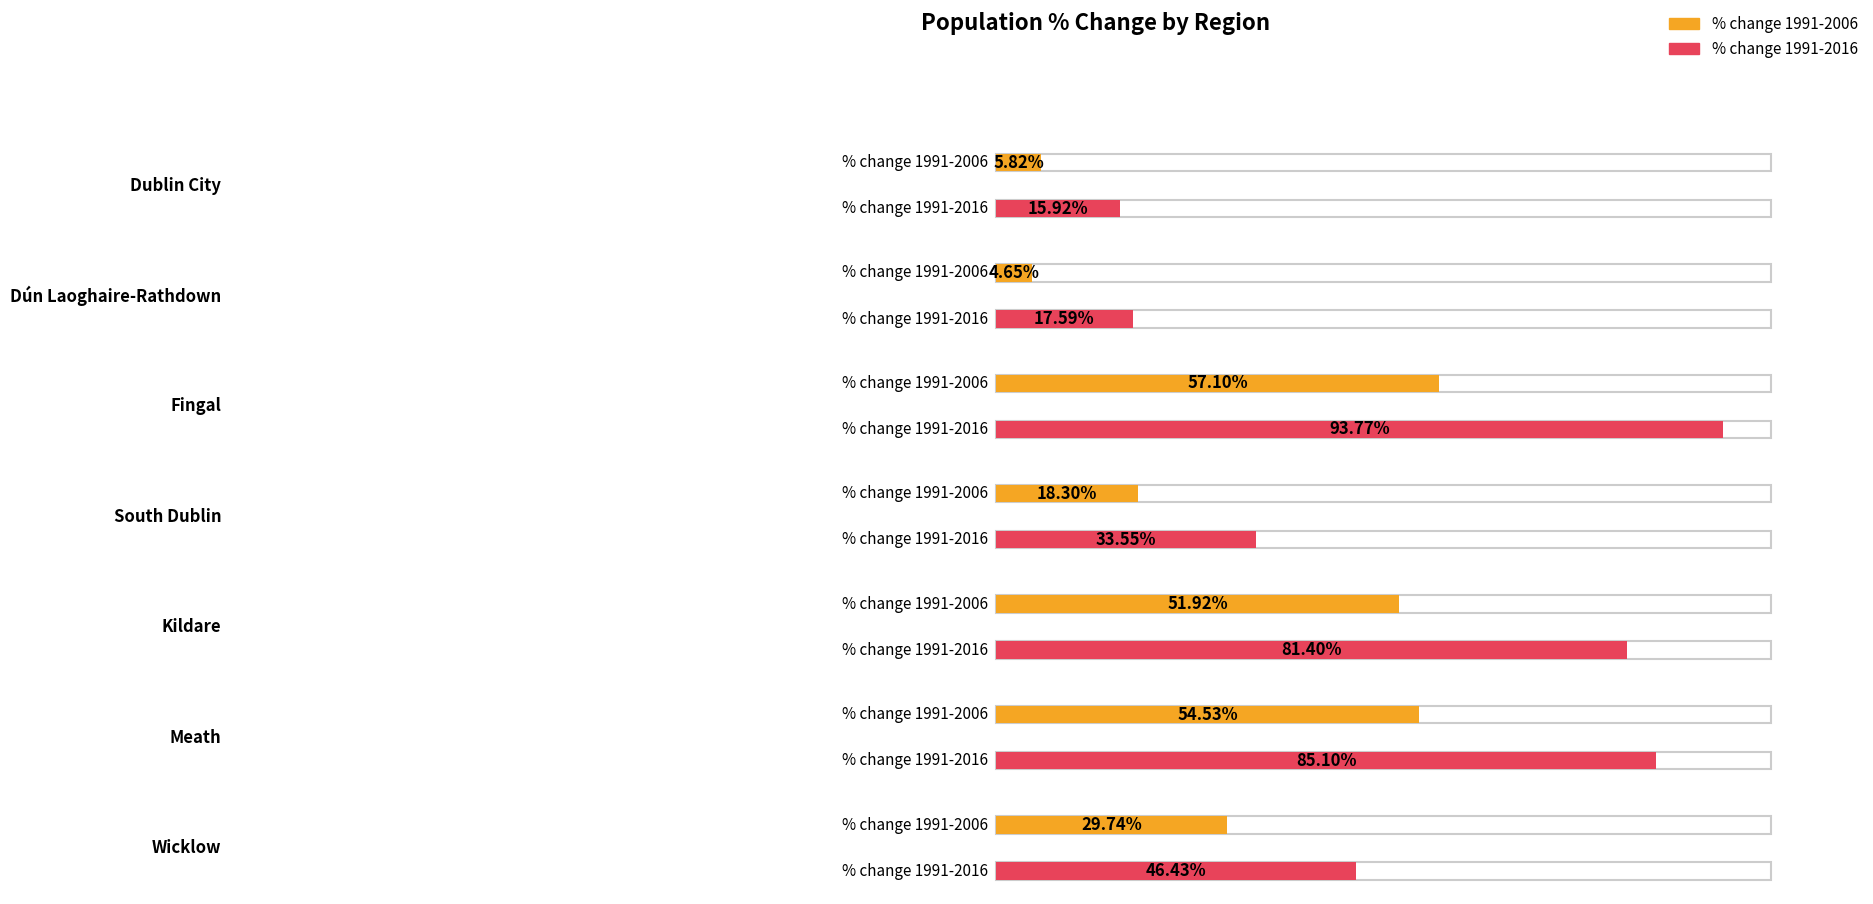

True or false: % change 1991-2006 has a value of 5.8 at Dublin City.

True